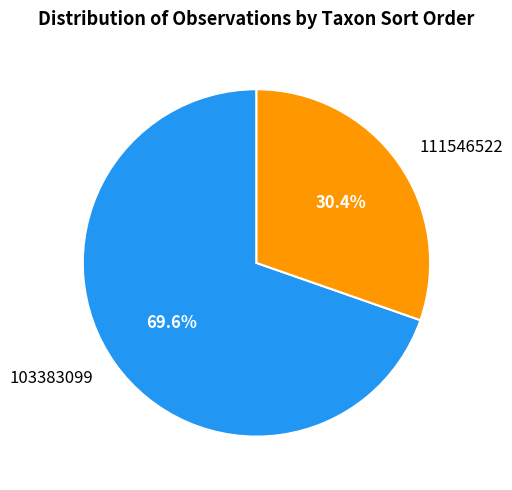

To the nearest percent, what portion does 103383099 represent?

70%